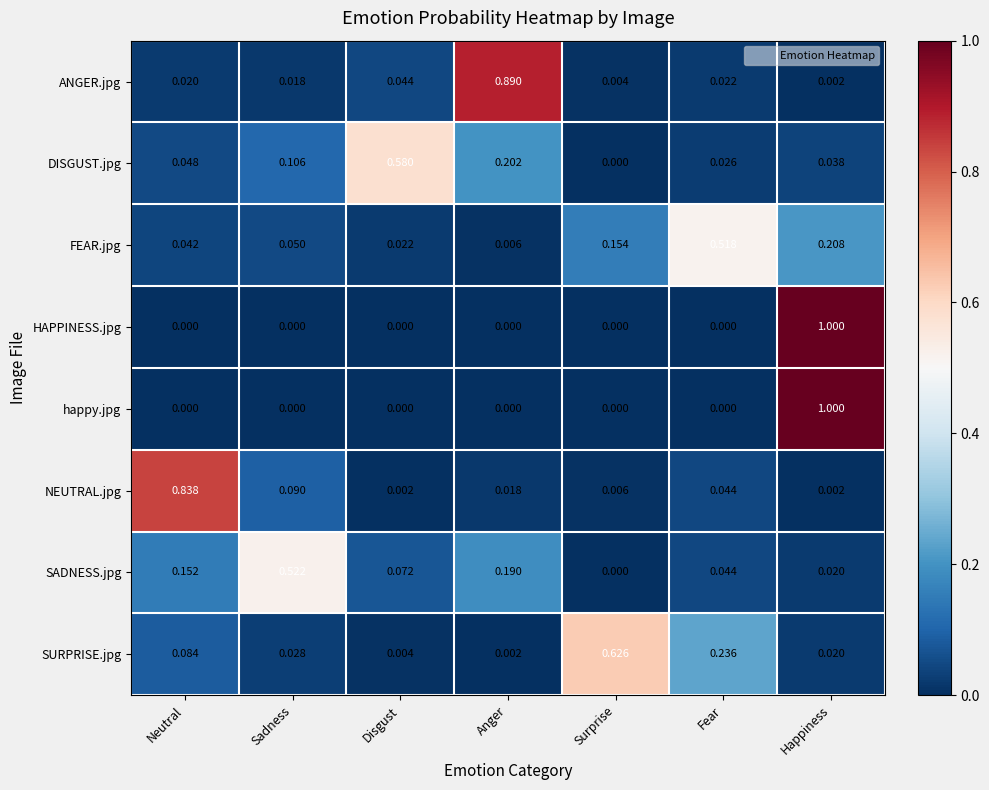

At how many categories does at least one series exceed 0?

7